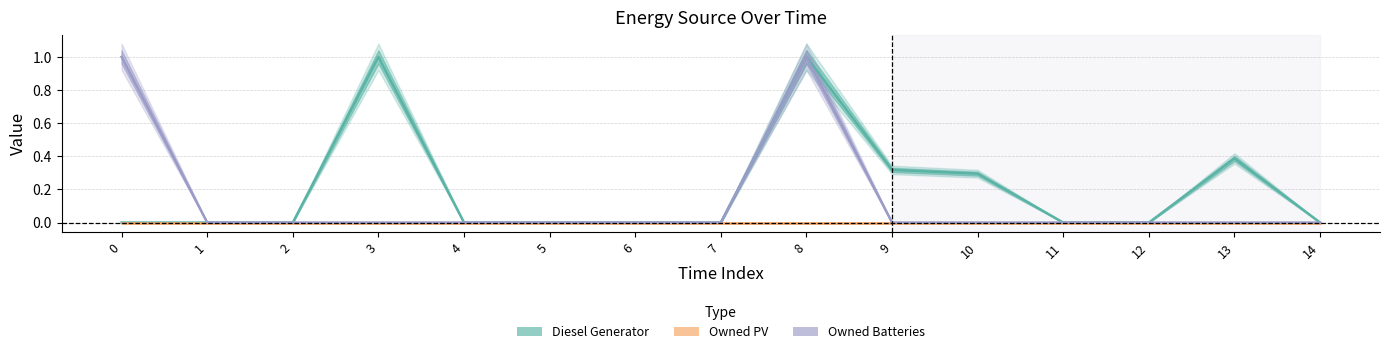

Count the Owned Batteries values in the range 0 to 1.

15